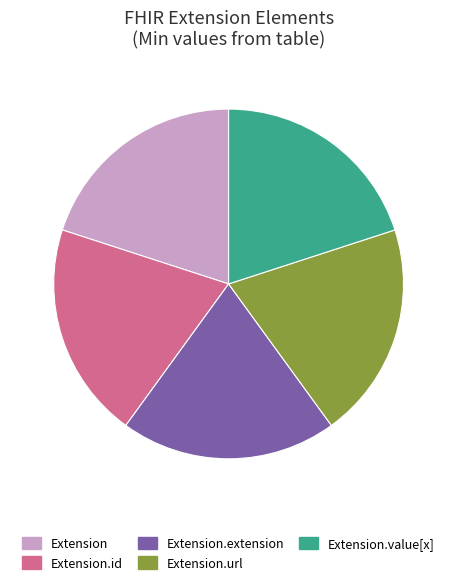

Is there any slice that represents more than half of the pie?

No